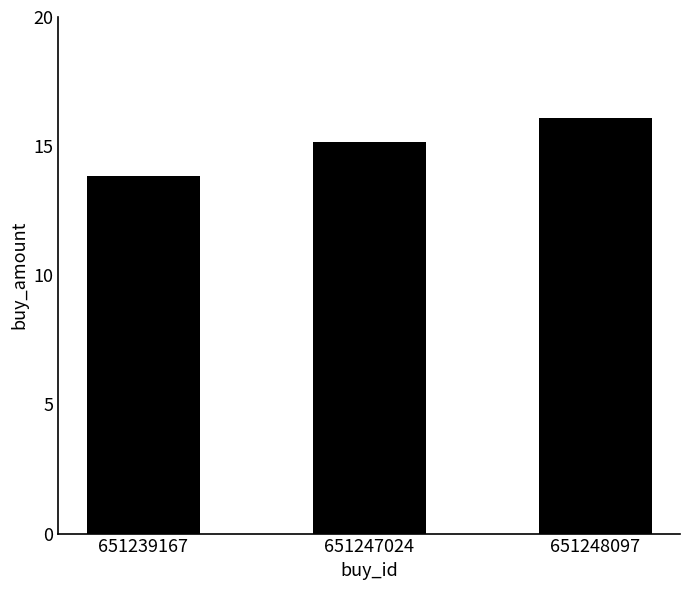

What is the change in value from 651247024 to 651248097?

+0.9